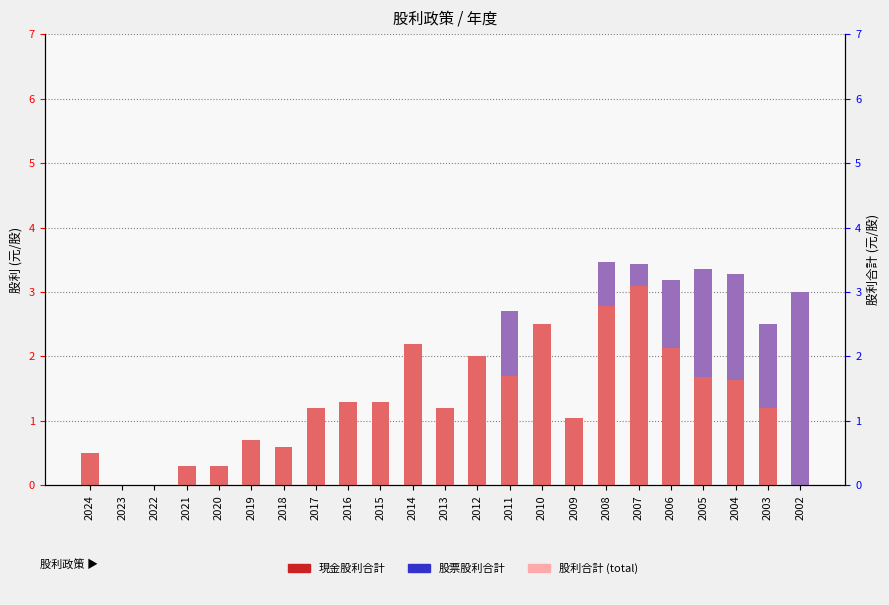

What is the difference between the second highest and second lowest values in the 股利合計 series?

3.4